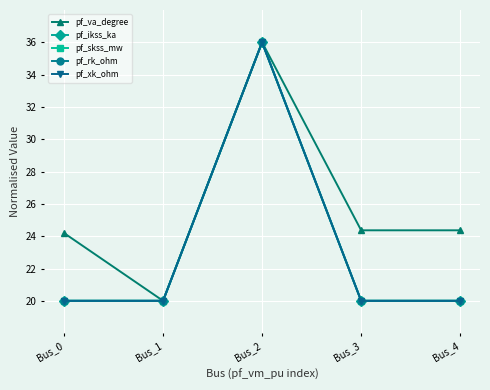

Does the chart have visible grid lines?

Yes